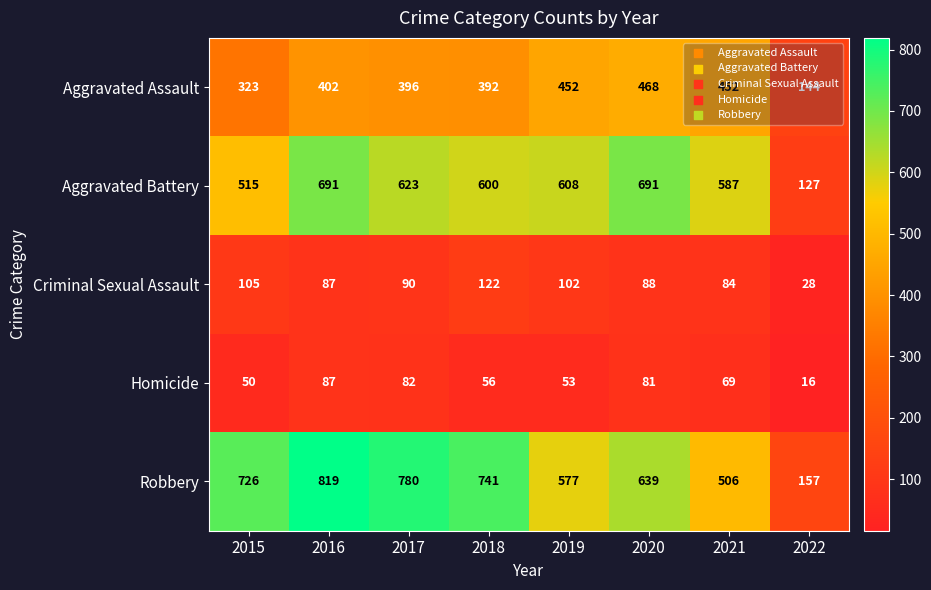

True or false: Robbery has a value of 639 at 2020.

True